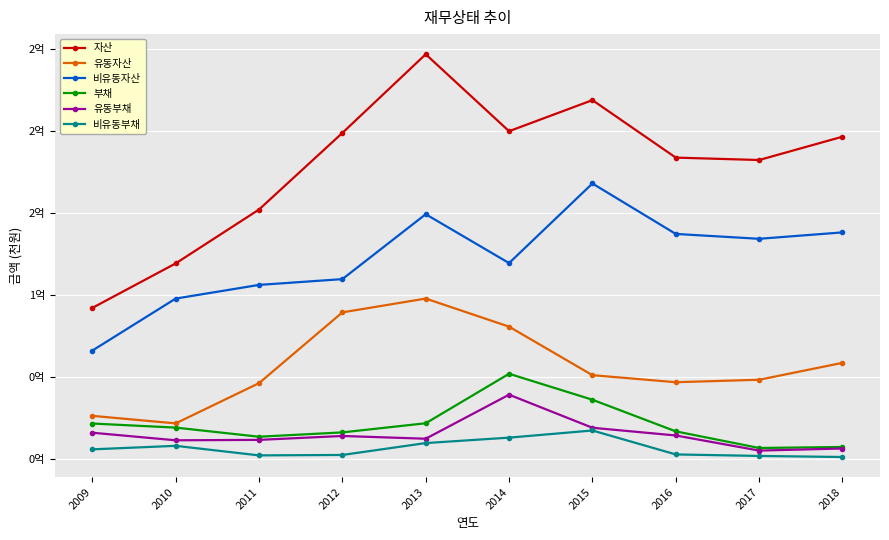

Reading left to right, list all the values displayed in this chart.

자산: 91842190	118962359	151828611	198525741	246519827	199596910	218537696	183494385	182028712	196250217
유동자산: 26030427	21430231	45953757	89126837	97543135	80416104	50826276	46540793	48039943	58356577
비유동자산: 65811763	97532128	105874854	109398905	148976691	119180806	167711420	136953592	133988769	137893641
부채: 21346955	18865321	13300426	15939216	21511121	51679315	35858691	16566672	6430488	7050295
유동부채: 15741897	11121452	11377336	13759677	12081021	38934716	18760235	14064241	4847112	6119371
비유동부채: 5605058	7743870	1923091	2179539	9430100	12744599	17098455	2502431	1583376	930925